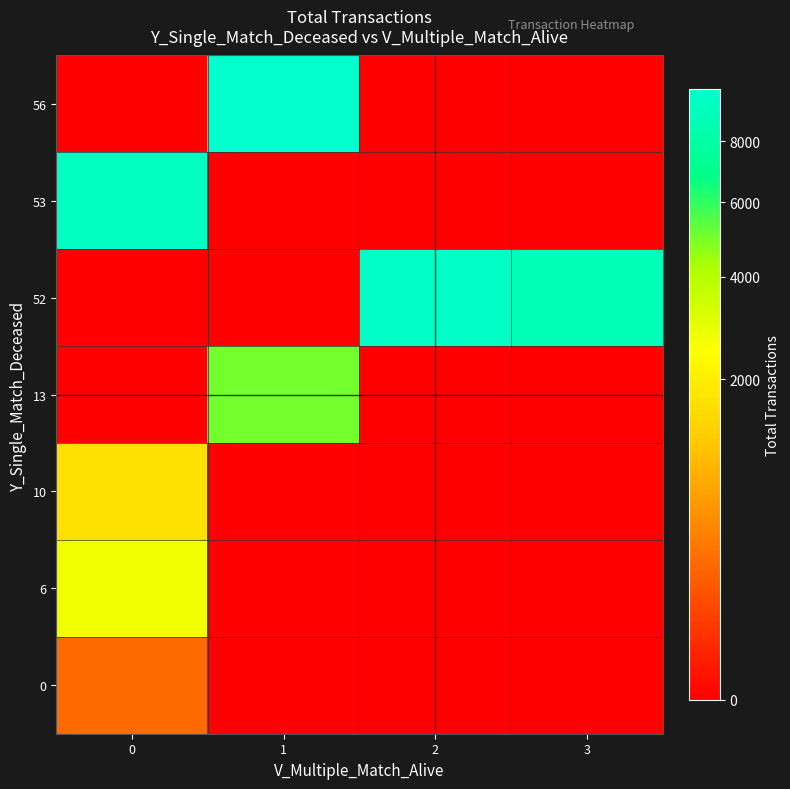

At which category does the chart reach its minimum across all series?

1